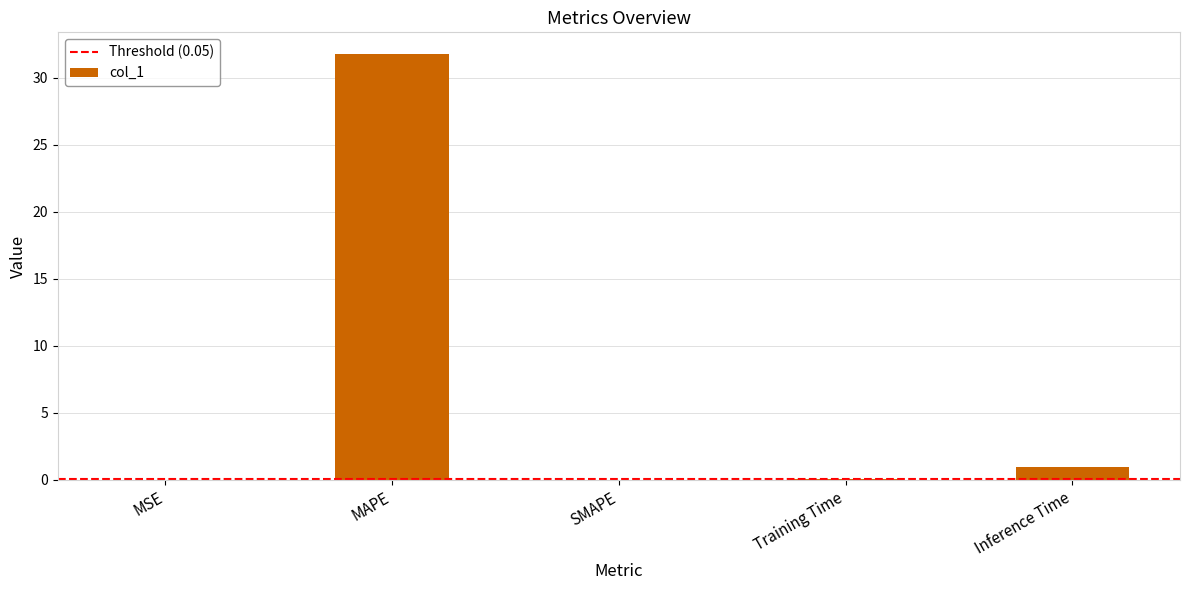

What is the maximum value shown in the chart?

31.8